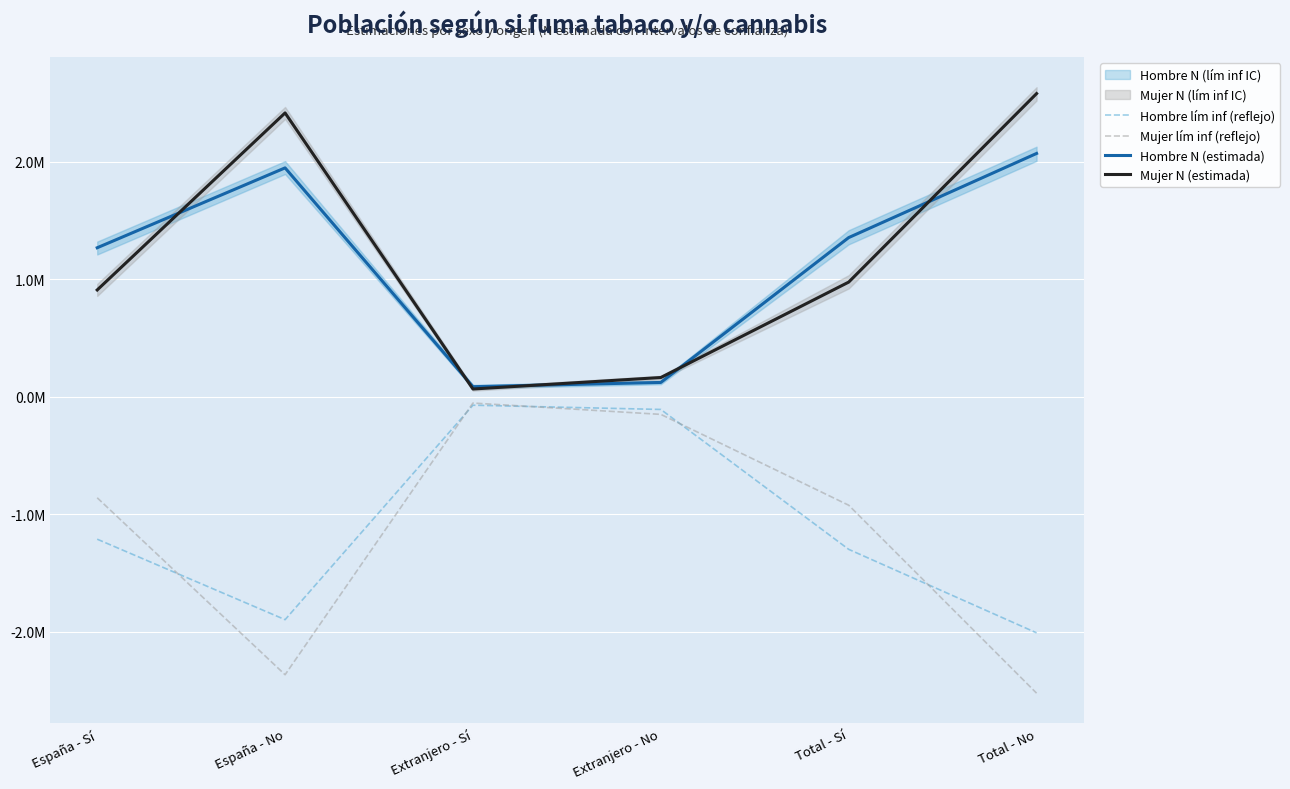

At how many categories does at least one series exceed -1178713?

6